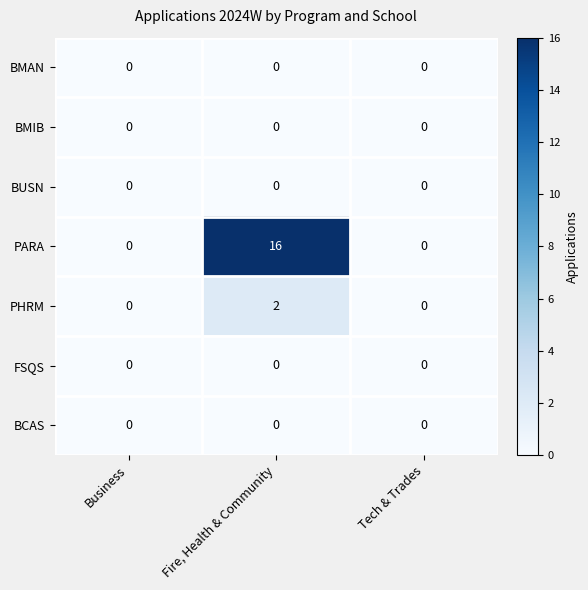

What is the difference between the highest and lowest values at Fire, Health & Community?

16